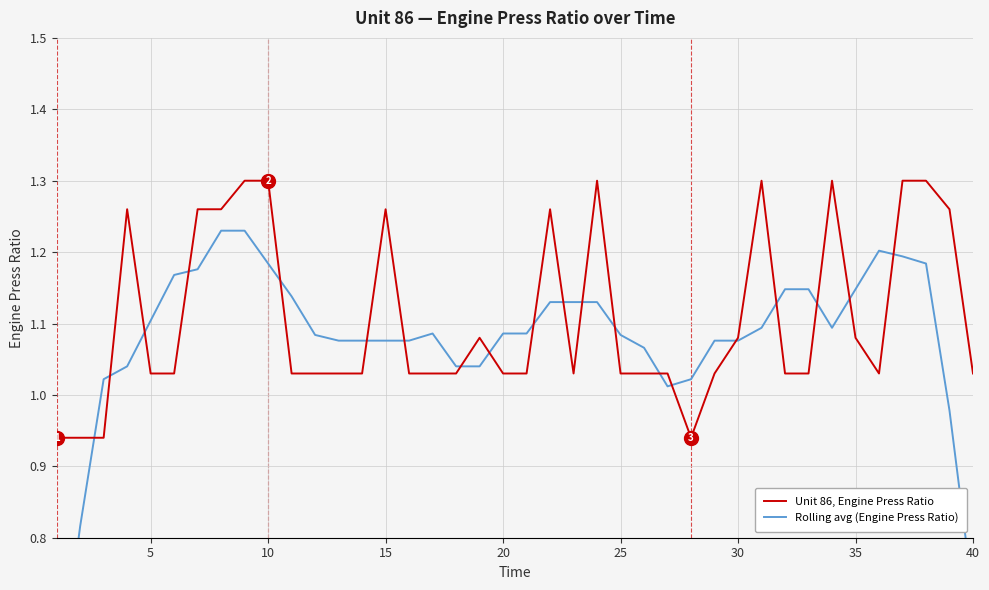

Is this an area chart (filled region under the line)?

No